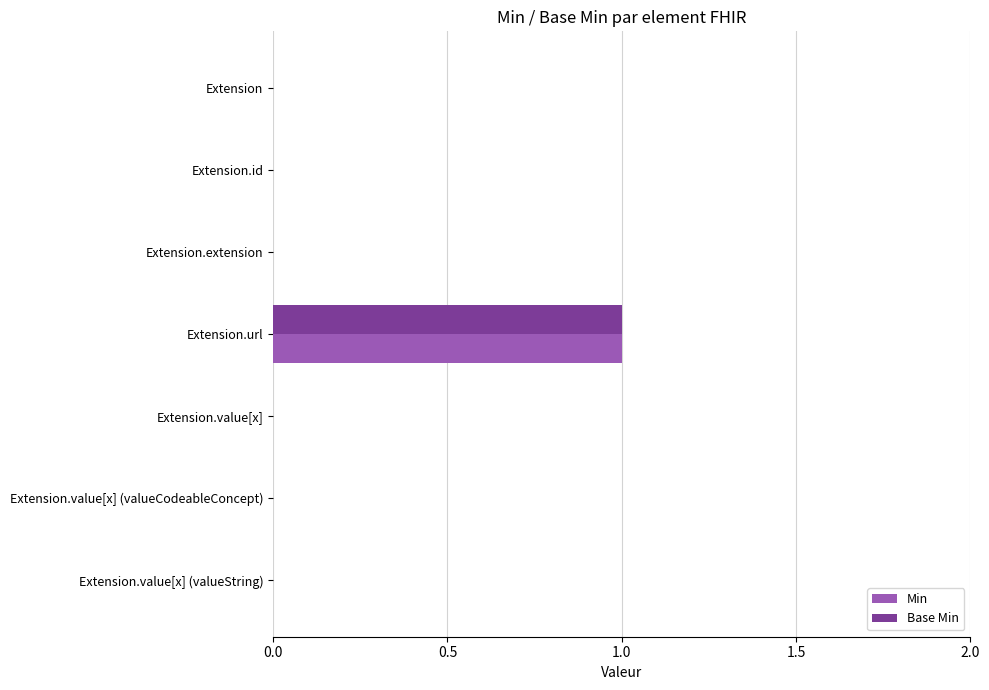

At which category is the sum across all series the highest?

Extension.url